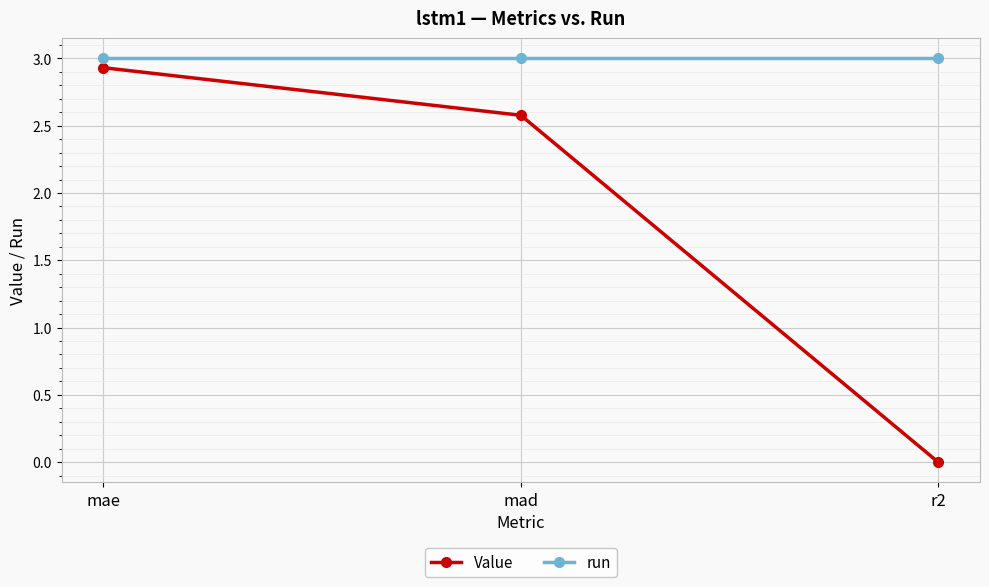

Is it true that Value equals 4.8 at mae?

False